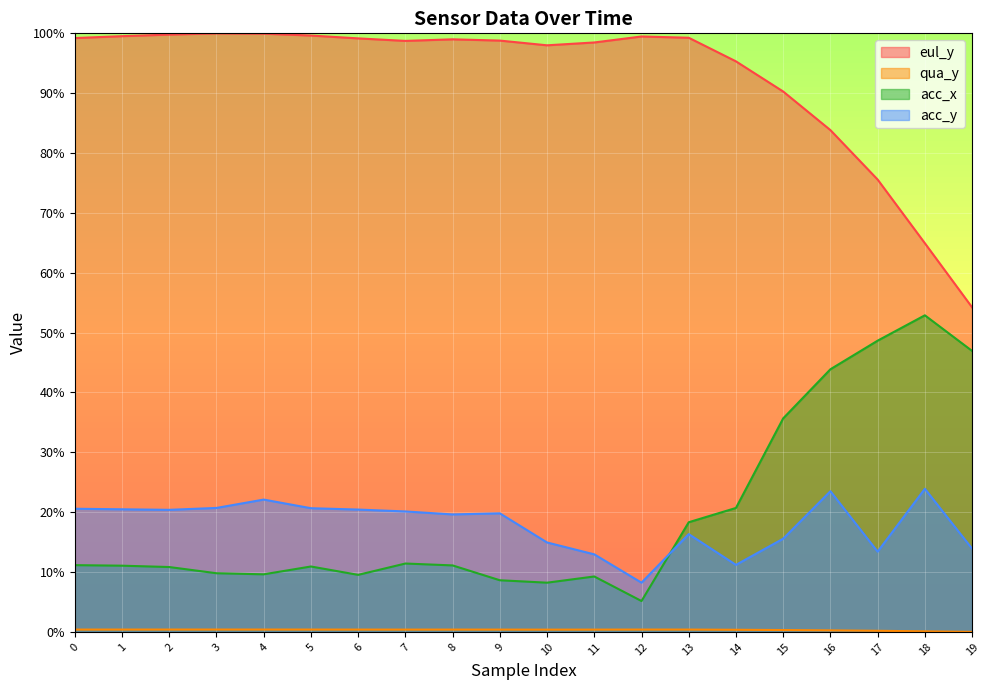

At which category does eul_y reach its first local valley?

7